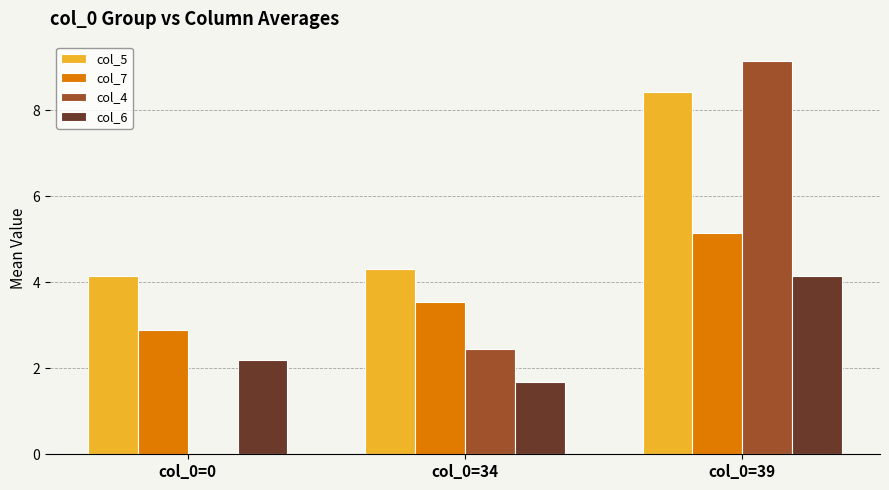

Reading left to right, what are all the values shown in this chart?

col_5: 4.2	4.3	8.4
col_7: 2.9	3.5	5.1
col_4: 0.0	2.5	9.1
col_6: 2.2	1.7	4.1